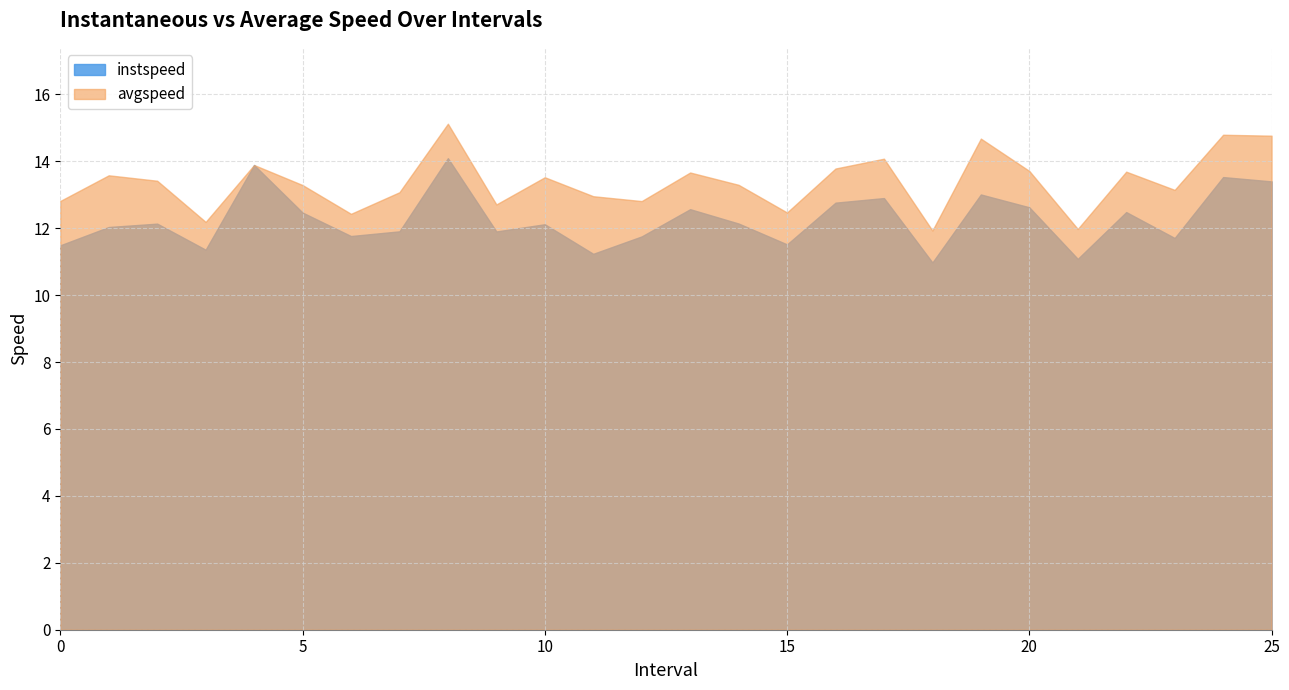

Which series changed the most between 4.0 and 11.0?

instspeed